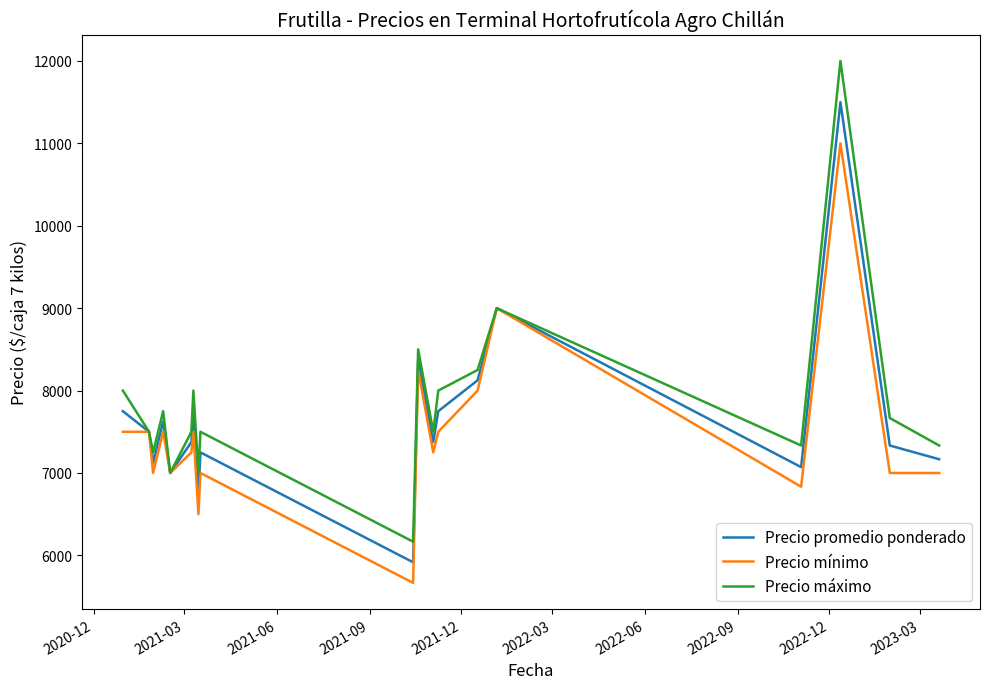

Which series has the largest range (max minus min)?

Precio máximo